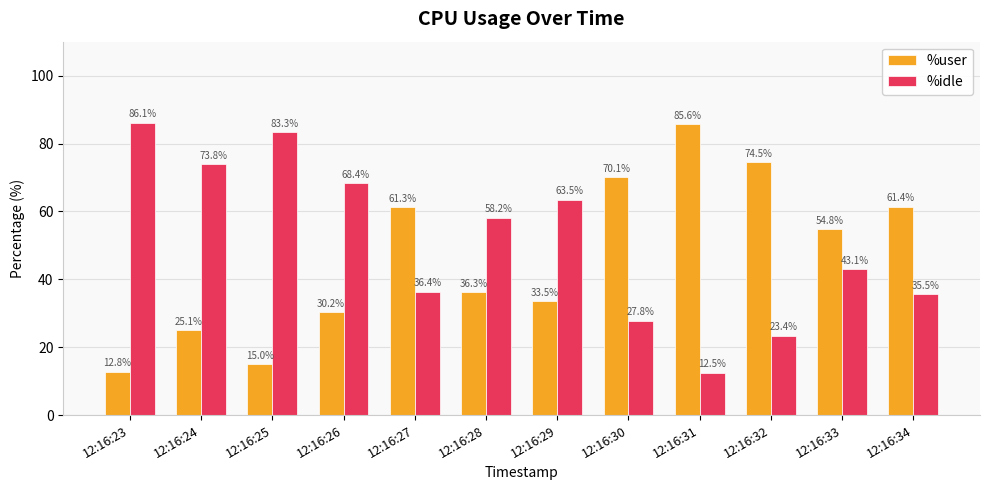

Which series changed the most between 12:16:26 and 12:16:30?

%idle